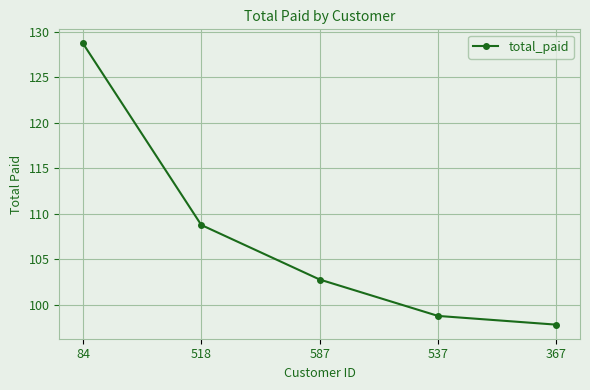

True or false: the data shows 128.7 at 84.

True